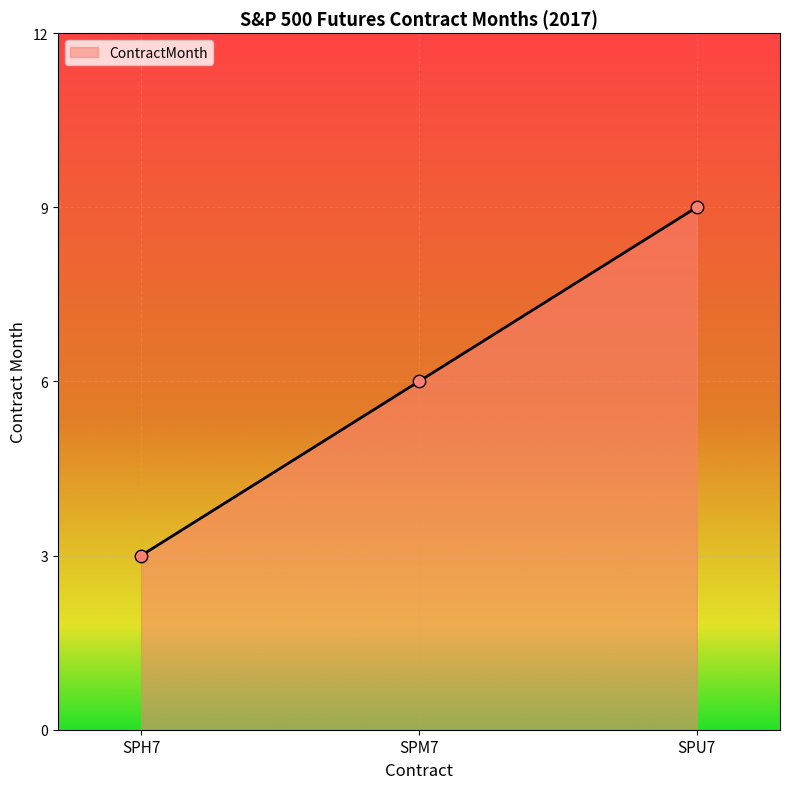

What is the ratio of the value at SPU7 to the value at SPM7?

1.5